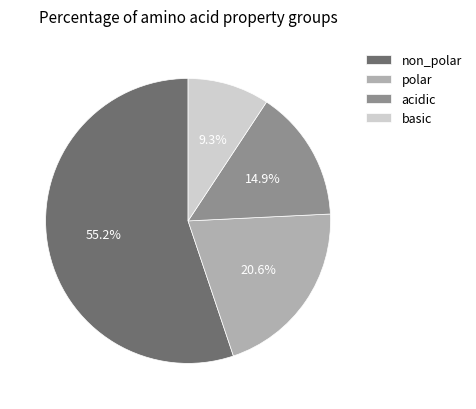

To the nearest percent, what is the difference between the acidic and polar slice percentages?

6%